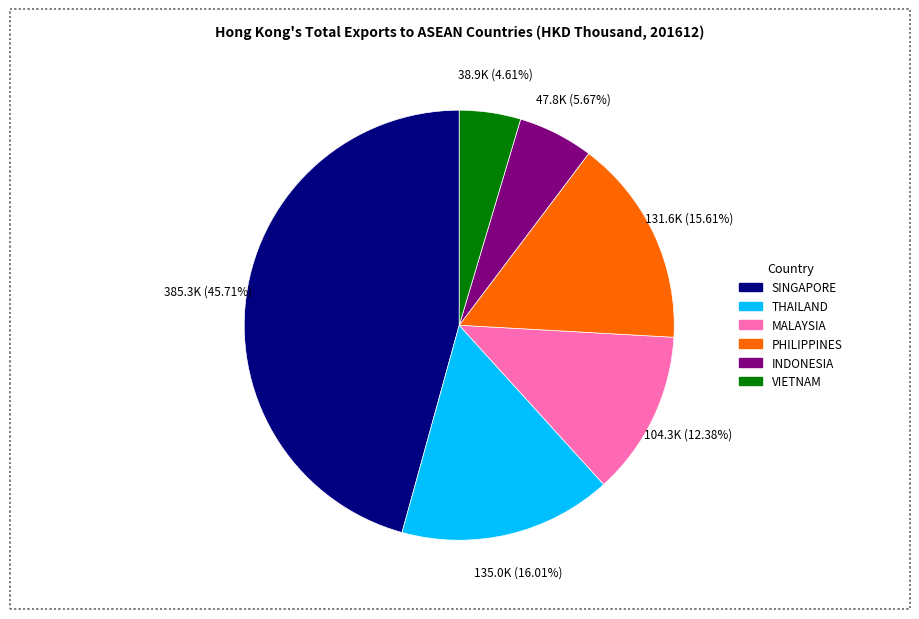

Does THAILAND represent more than half of the total?

No